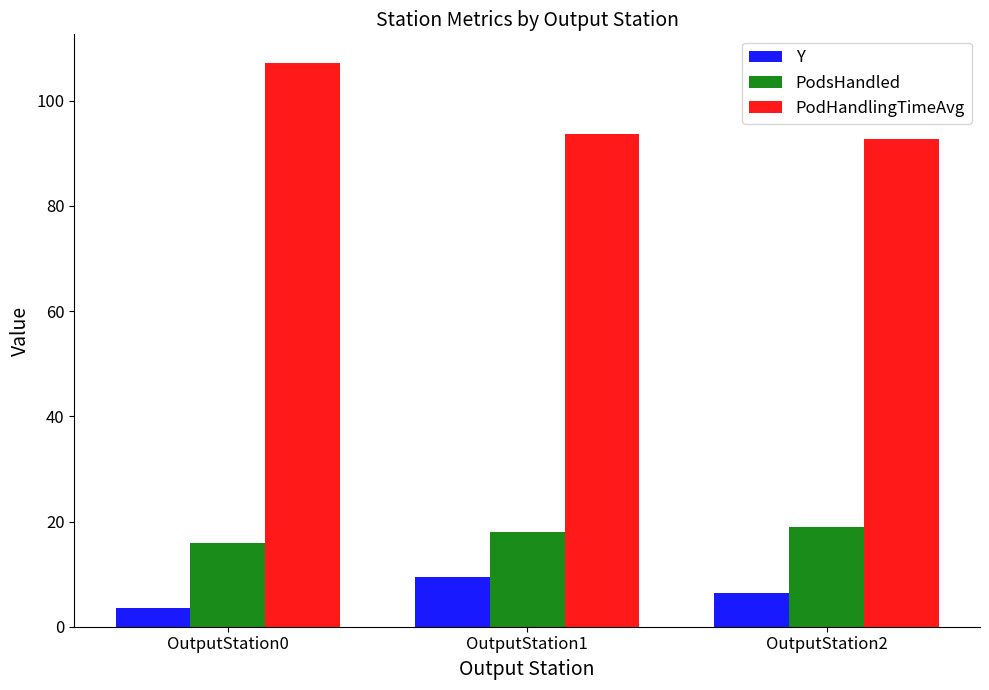

Which category has the highest value across all series?

OutputStation0